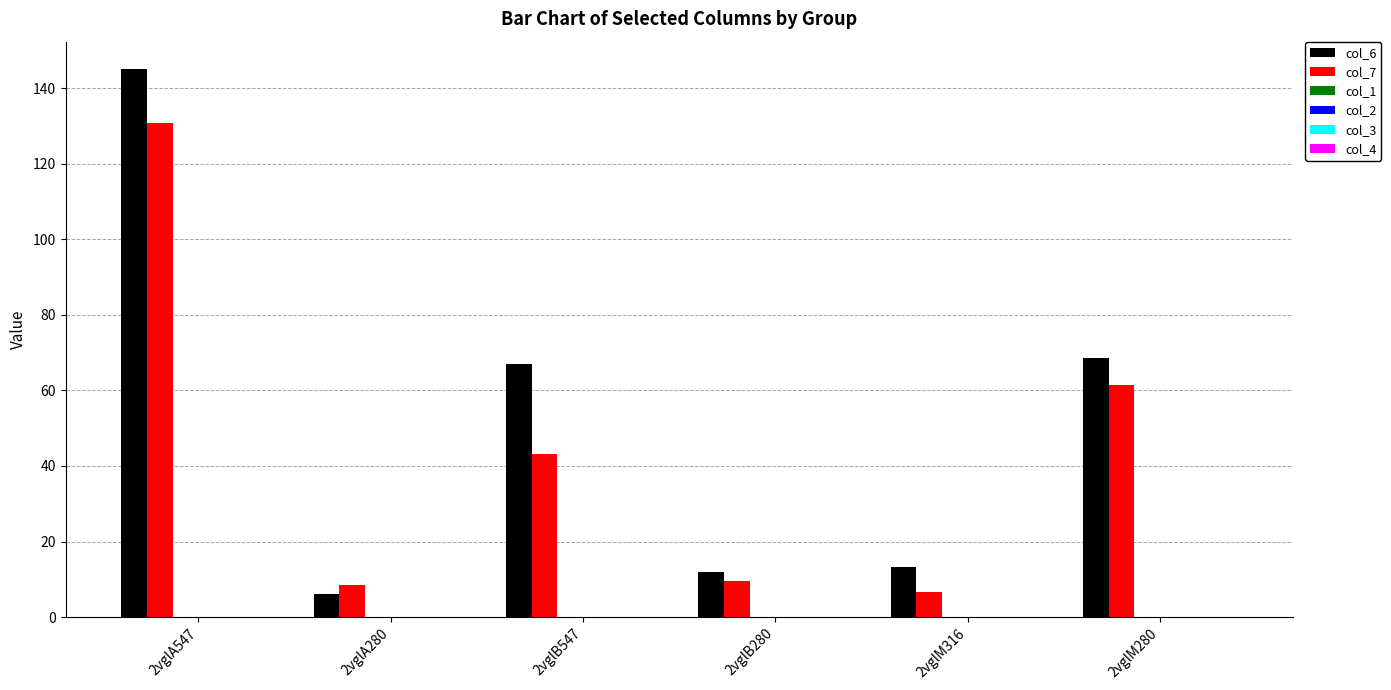

Rank the series by their average value, from lowest to highest.

col_7, col_6